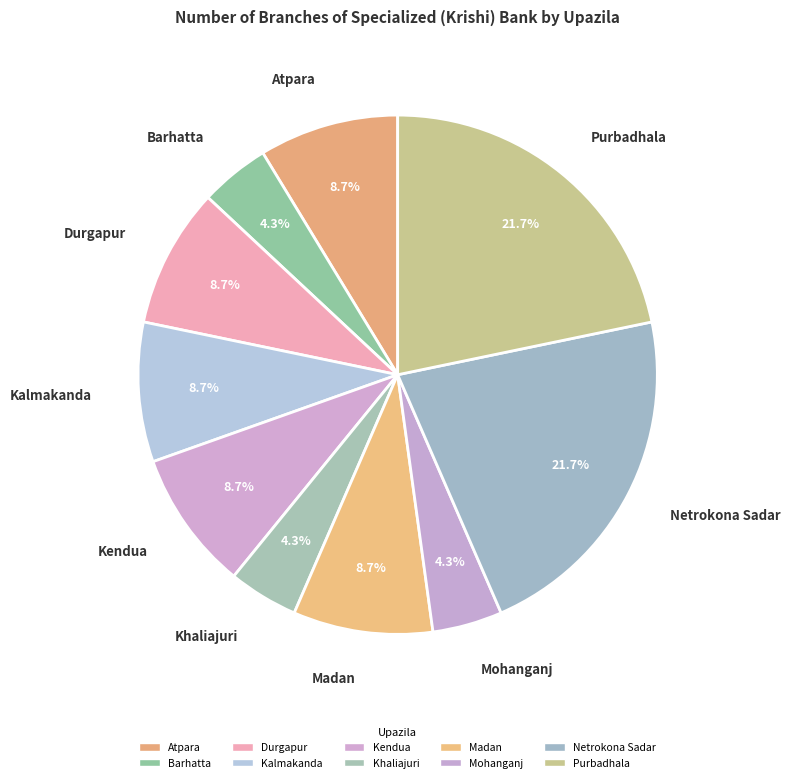

To the nearest percent, what portion does Kalmakanda represent?

9%